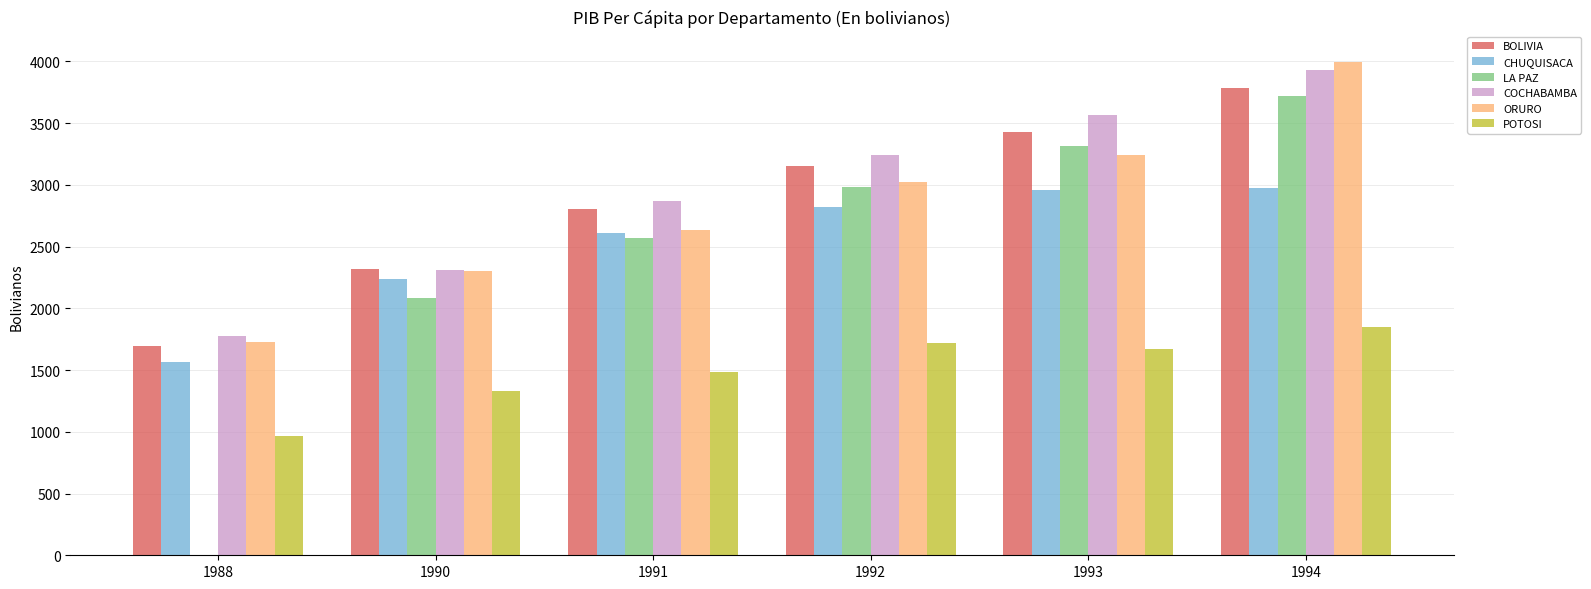

Is the value of CHUQUISACA at 1988 greater than the value of LA PAZ at 1990?

No